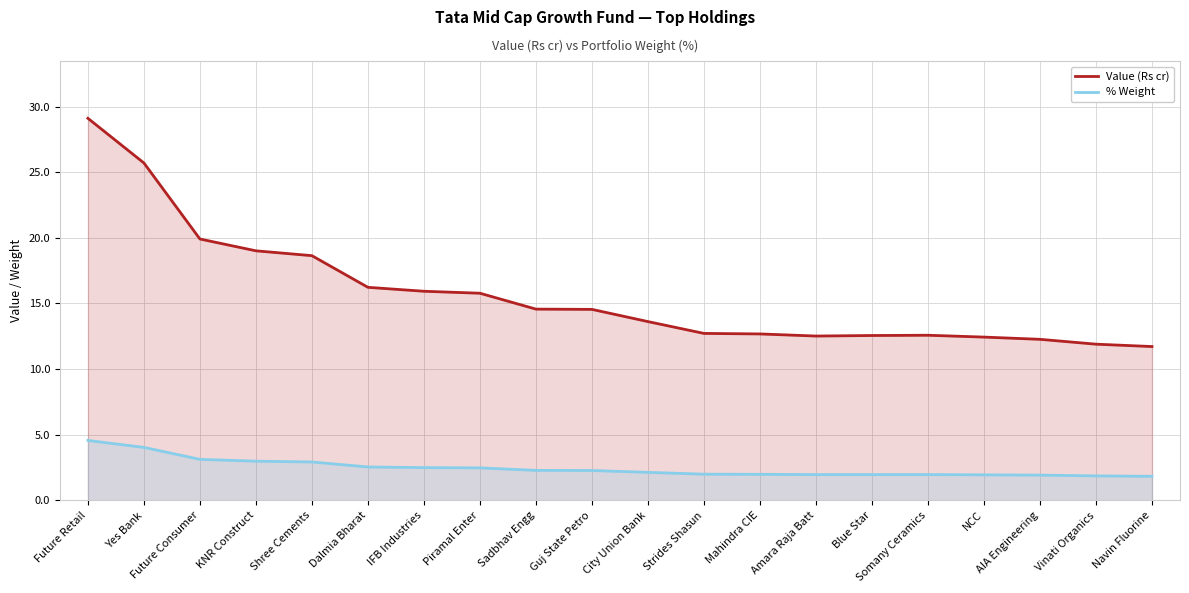

Which series has the largest range (max minus min)?

Value (Rs cr)